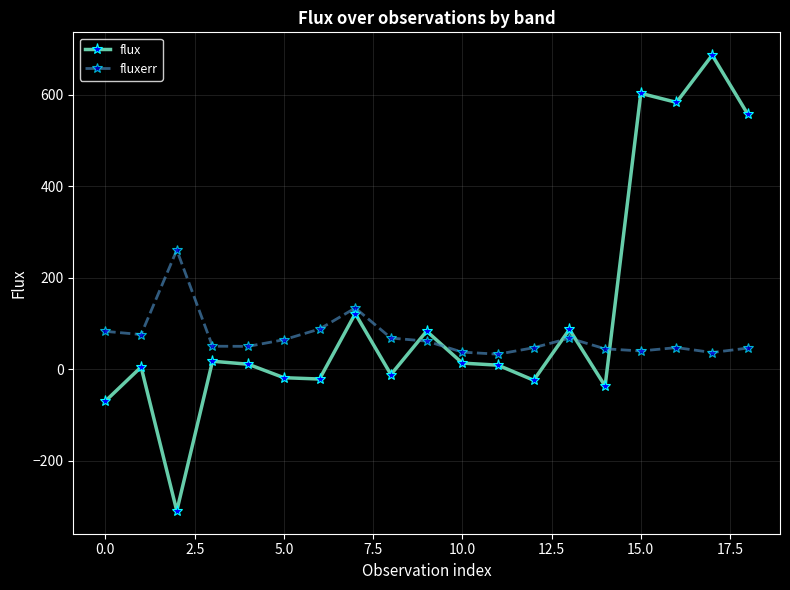

Rank the series by their average value, from lowest to highest.

fluxerr, flux